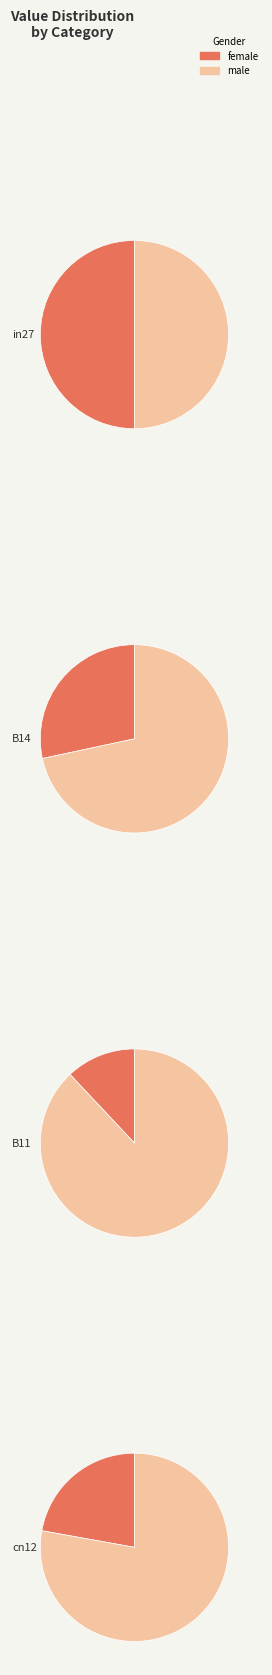

Rank the categories by value from highest to lowest.

in27, B14, cn12, B11